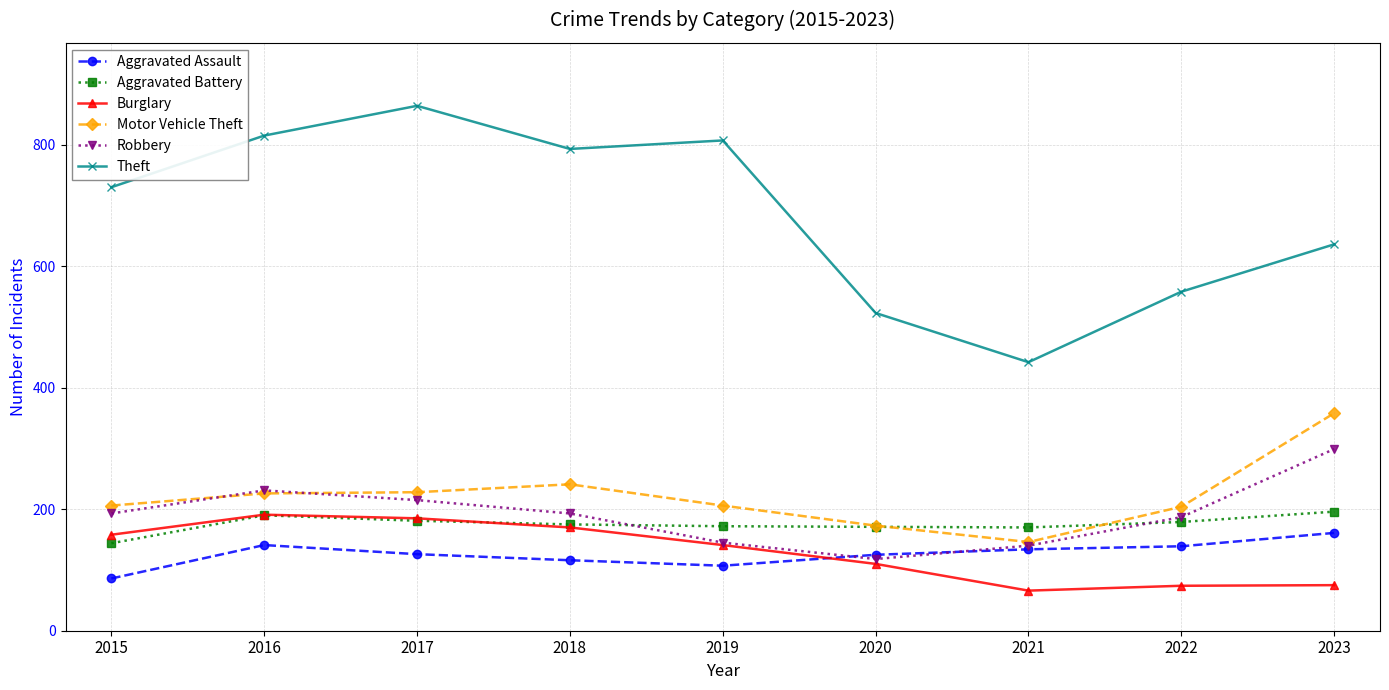

What are all the series names shown in the legend?

Aggravated Assault, Aggravated Battery, Burglary, Motor Vehicle Theft, Robbery, Theft